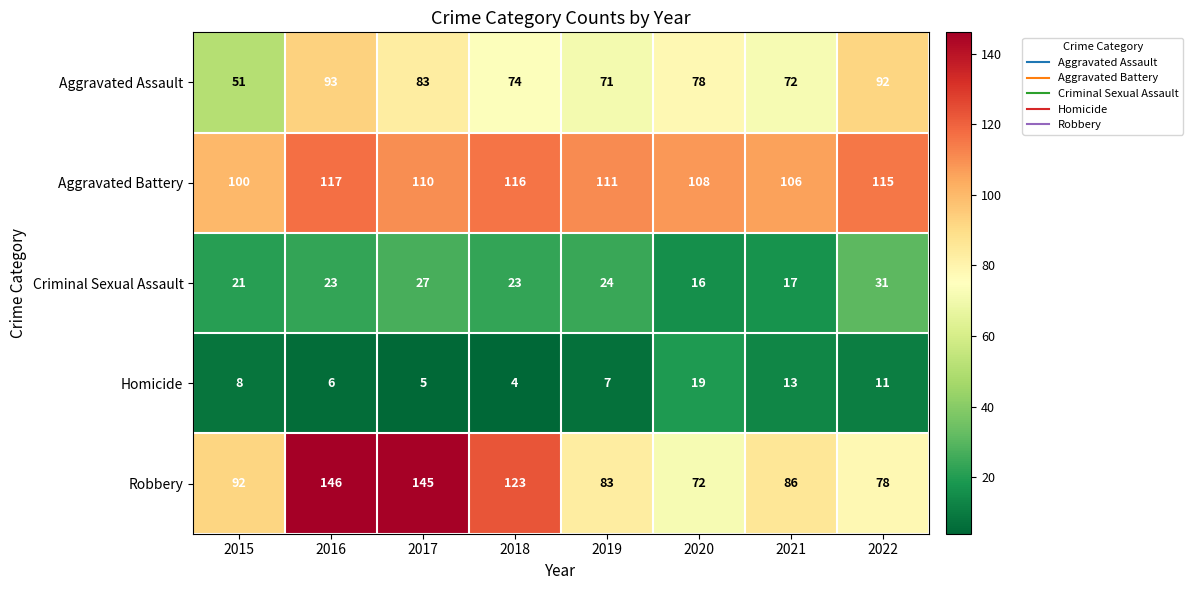

What is the minimum value shown in the chart?

4